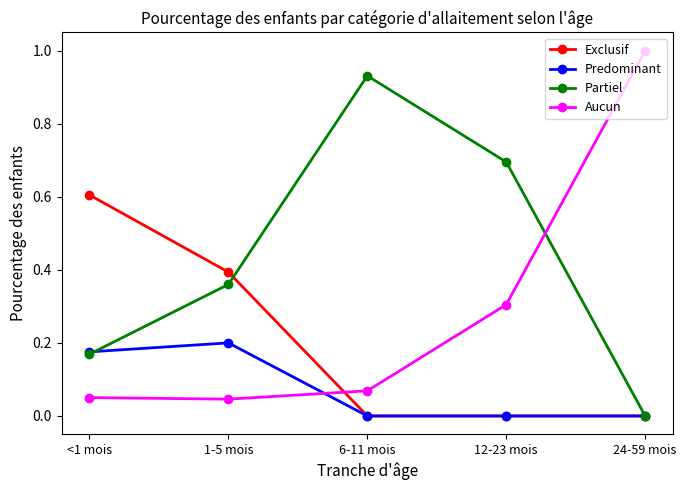

At how many categories does at least one series exceed 0?

5